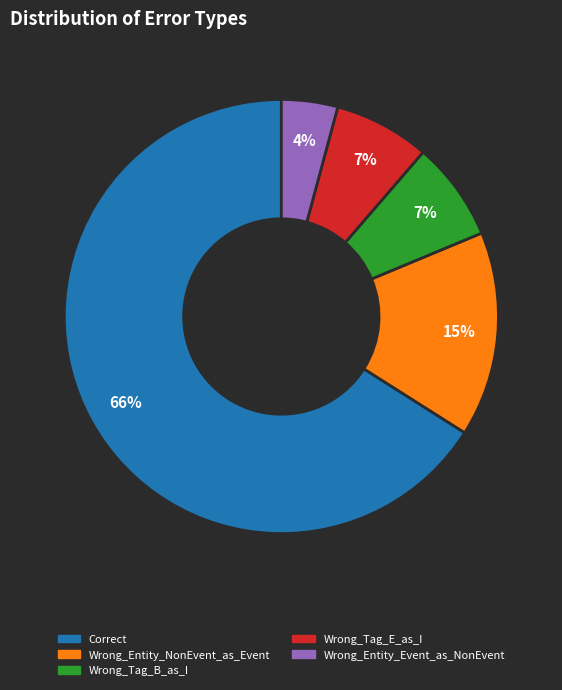

To the nearest percent, what is the average slice percentage?

20%